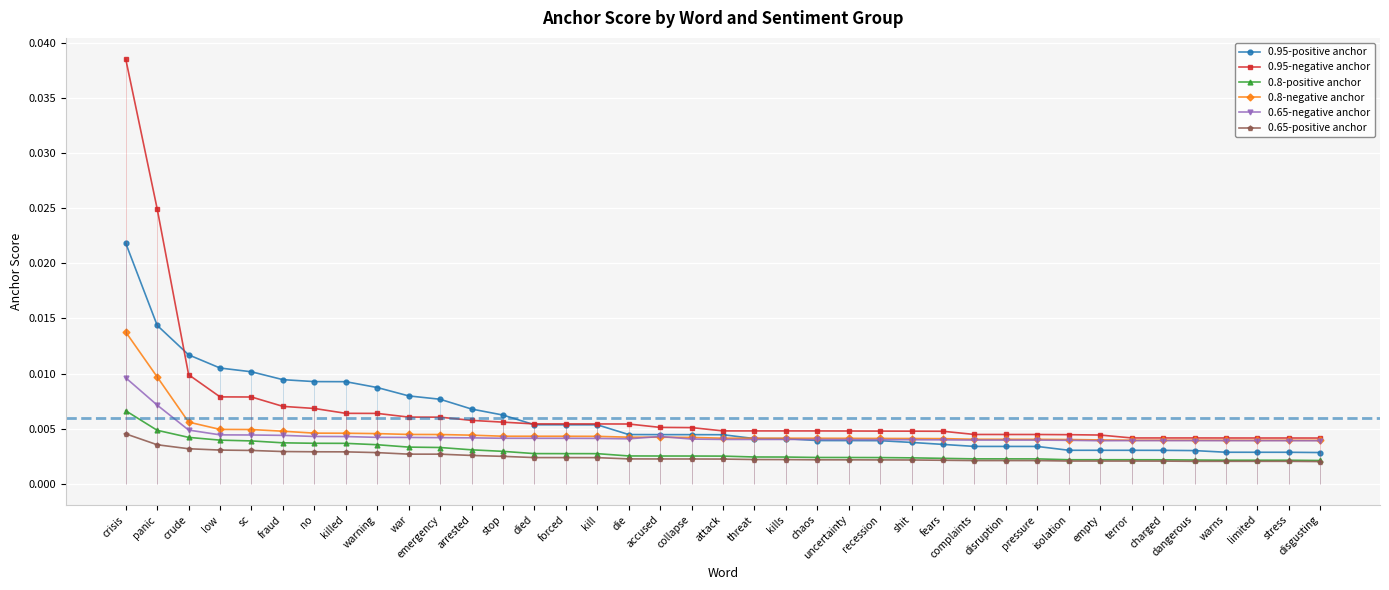

Is the value of 0.95-positive anchor at fraud greater than the value of 0.65-negative anchor at arrested?

Yes